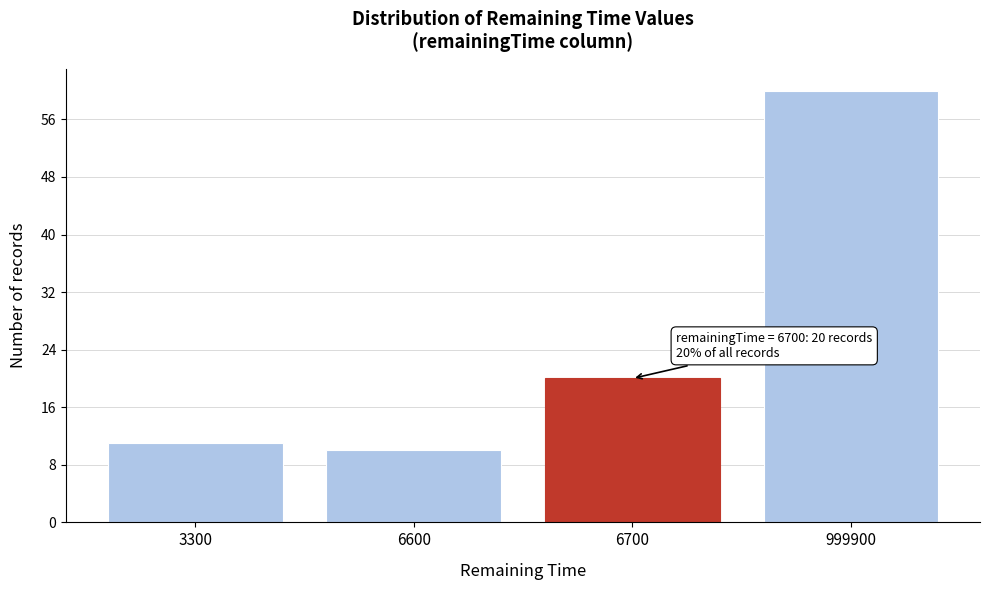

Reading left to right, list all the values displayed in this chart.

11	10	20	60